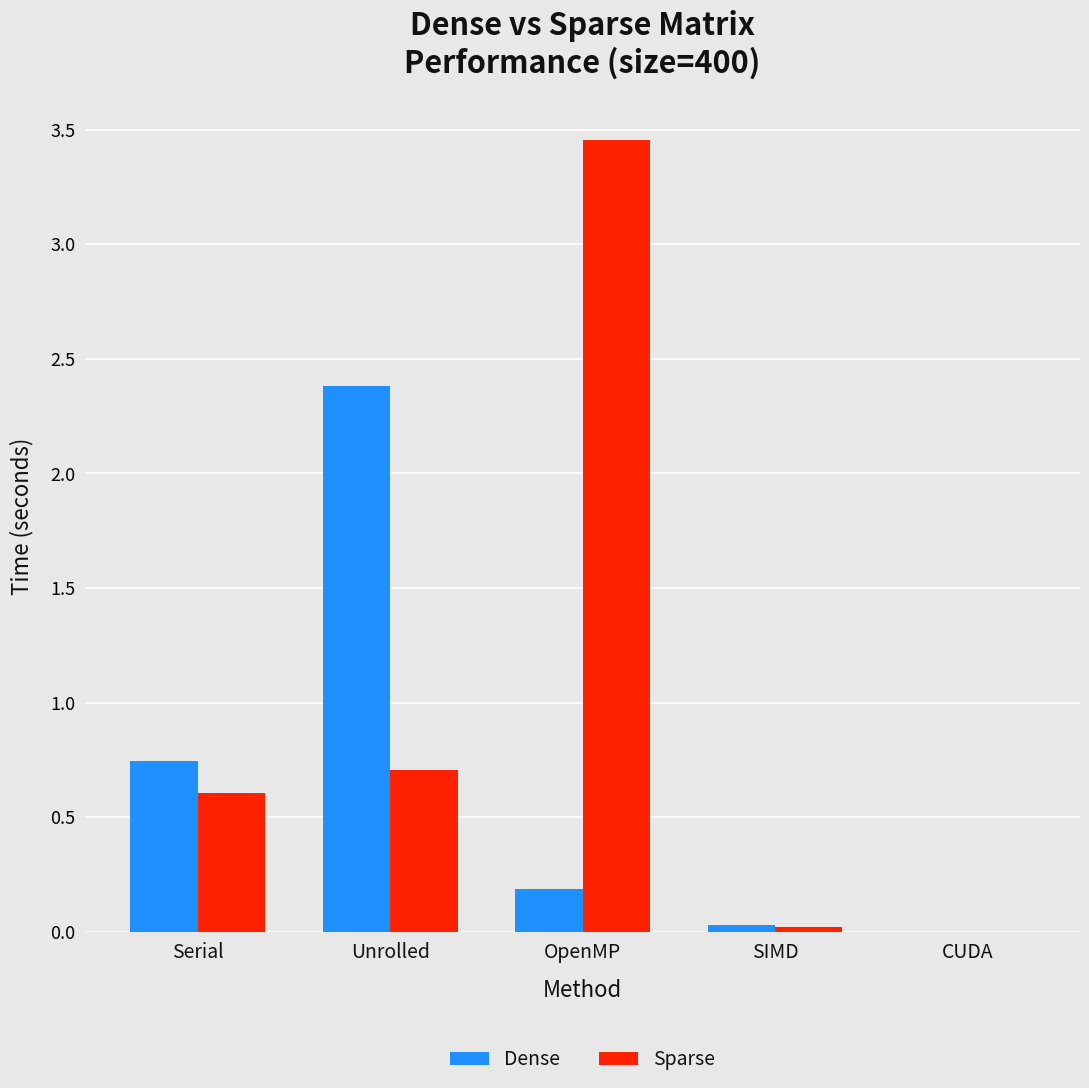

What is the sum of all Sparse values?

4.8